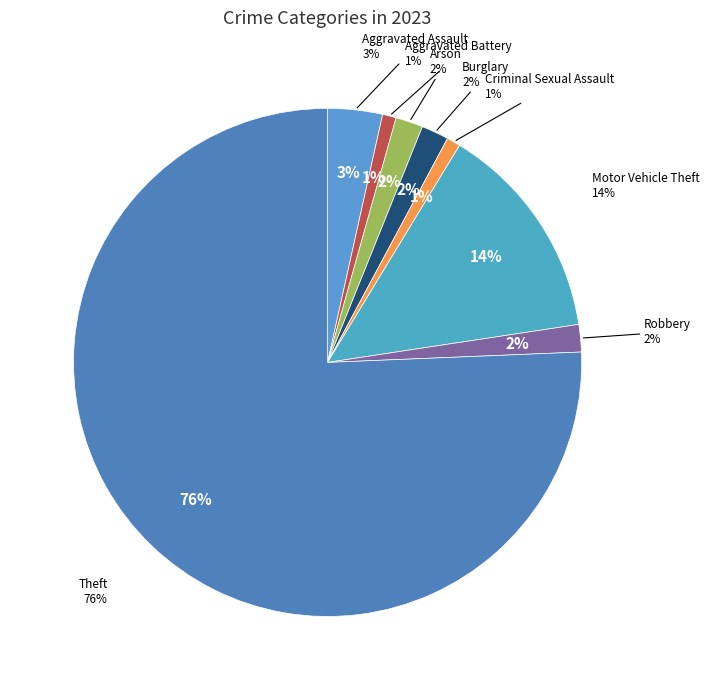

True or false: Aggravated Battery accounts for 1% of the total.

True